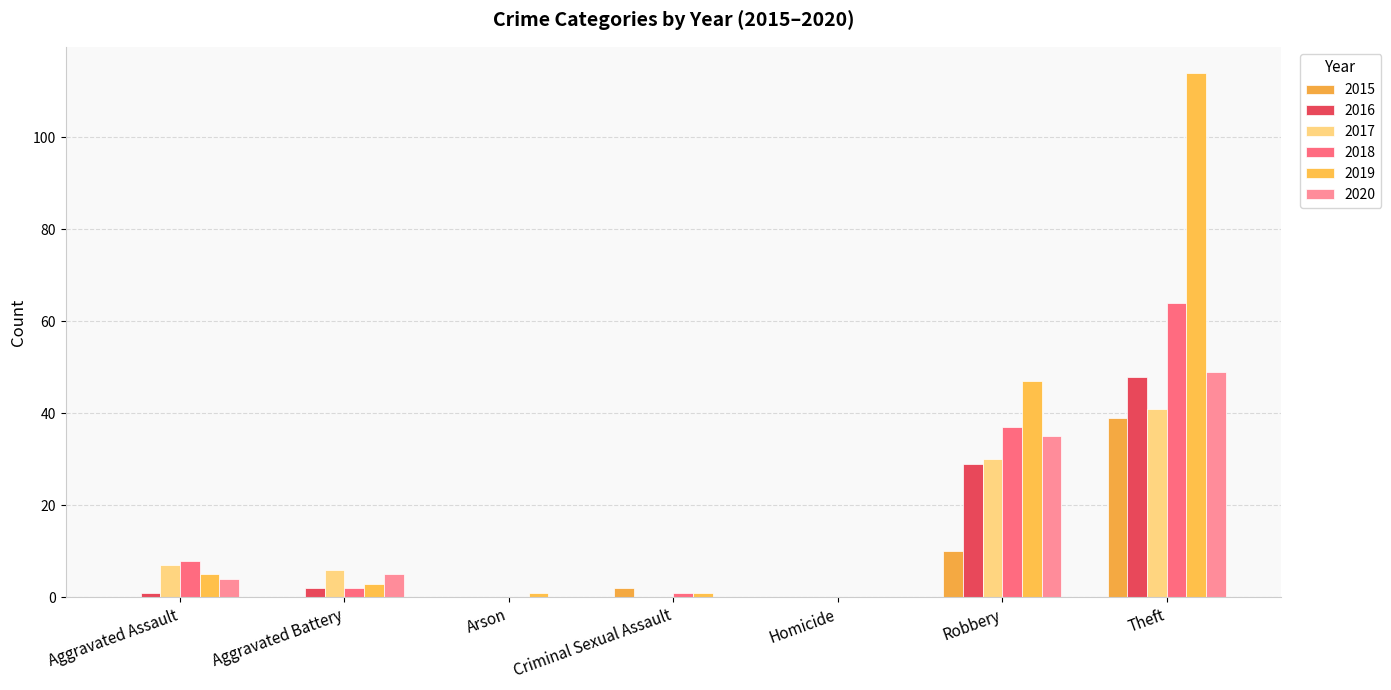

At which category is the sum across all series the highest?

Theft